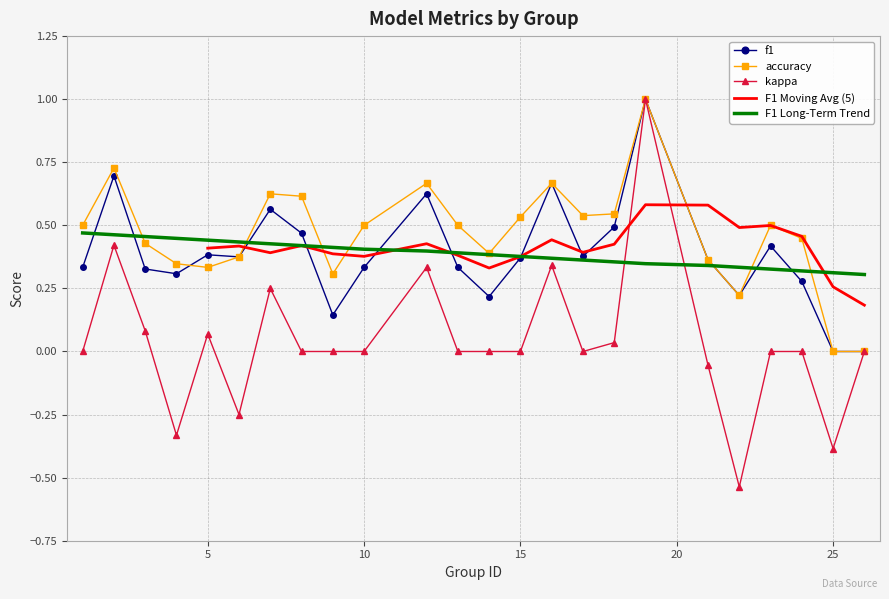

Rank the series by their maximum value, from highest to lowest.

f1, accuracy, kappa